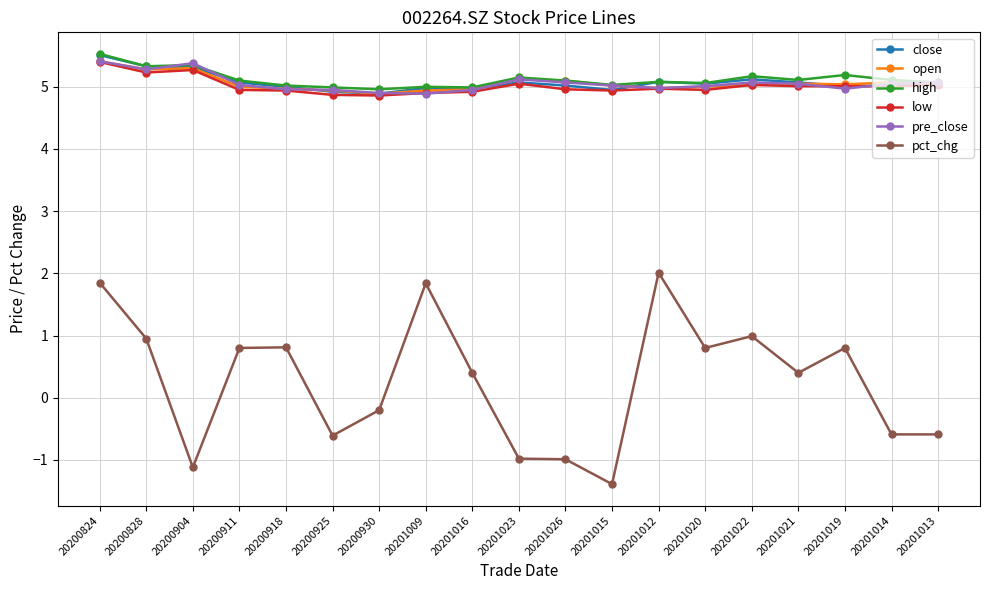

What is the difference between the highest and lowest values at 20201019?

4.4